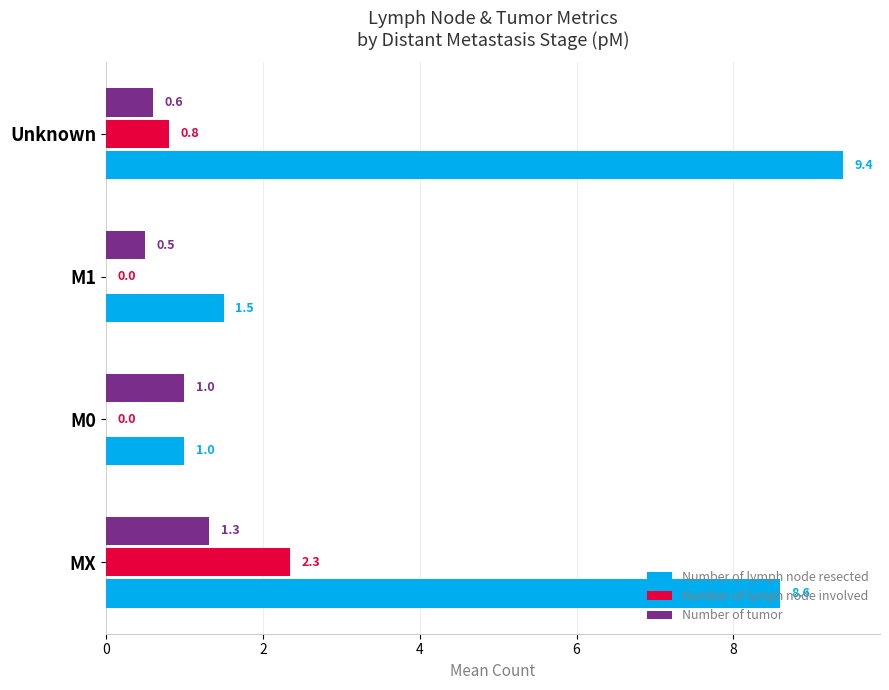

What value does the Number of tumor series have at MX?

1.3